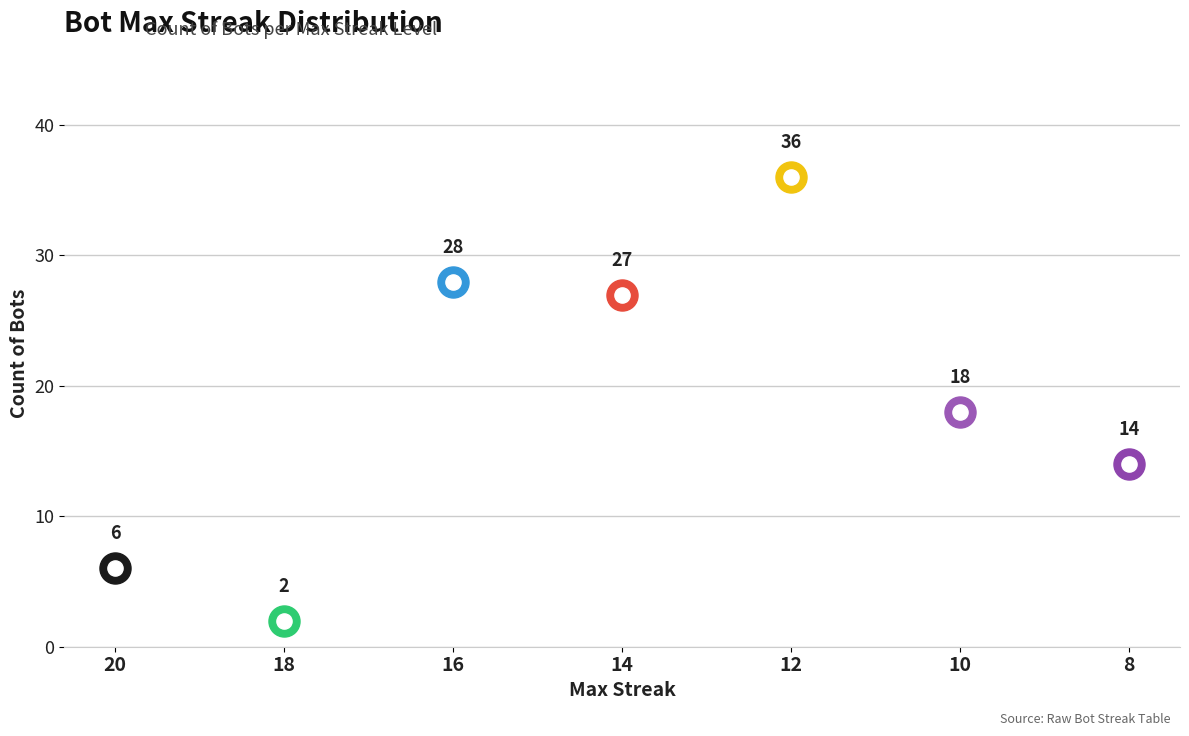

What is the ratio of the value at 20 to the value at 18?

3.0